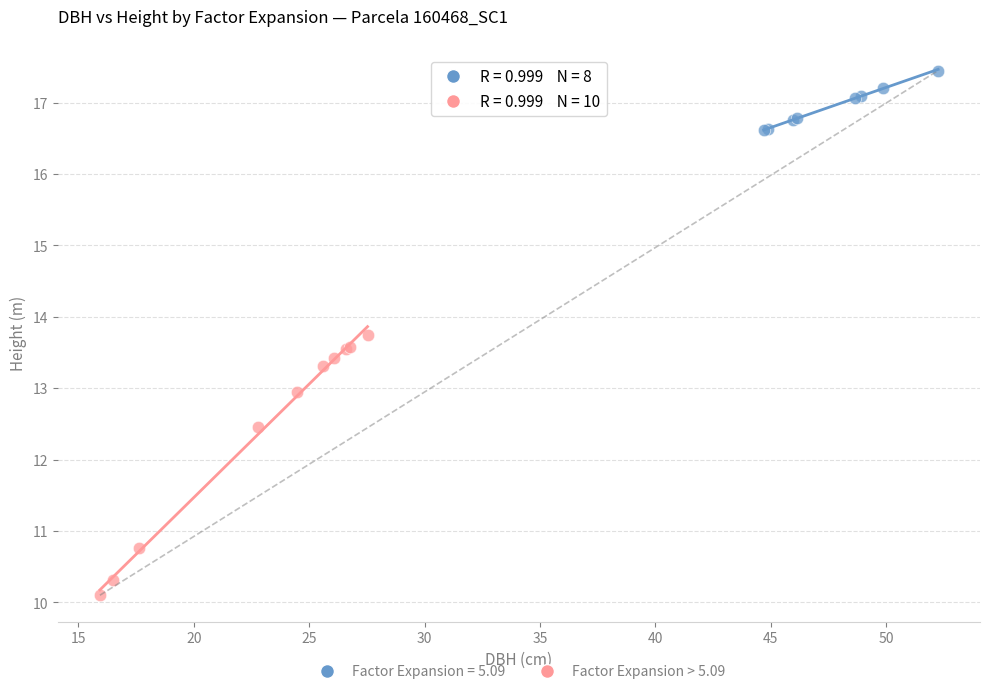

Which series reaches the maximum Y coordinate?

Factor Expansion = 5.09